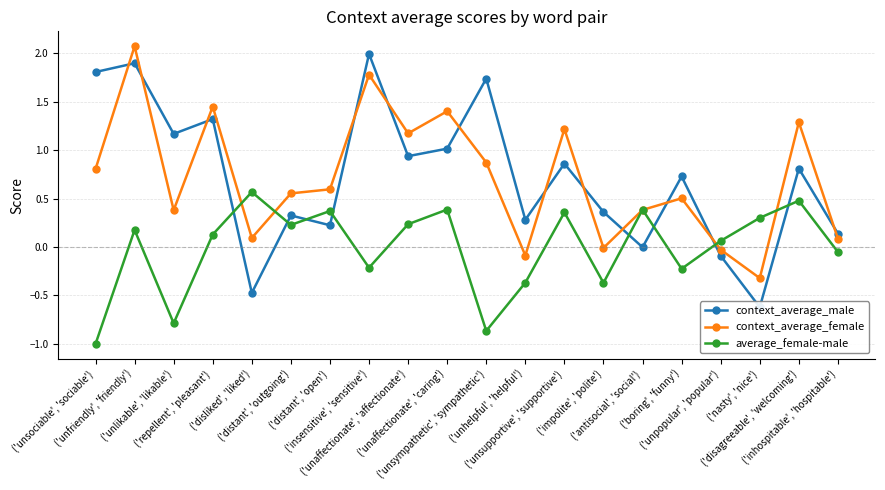

What are all the series names shown in the legend?

context_average_male, context_average_female, average_female-male